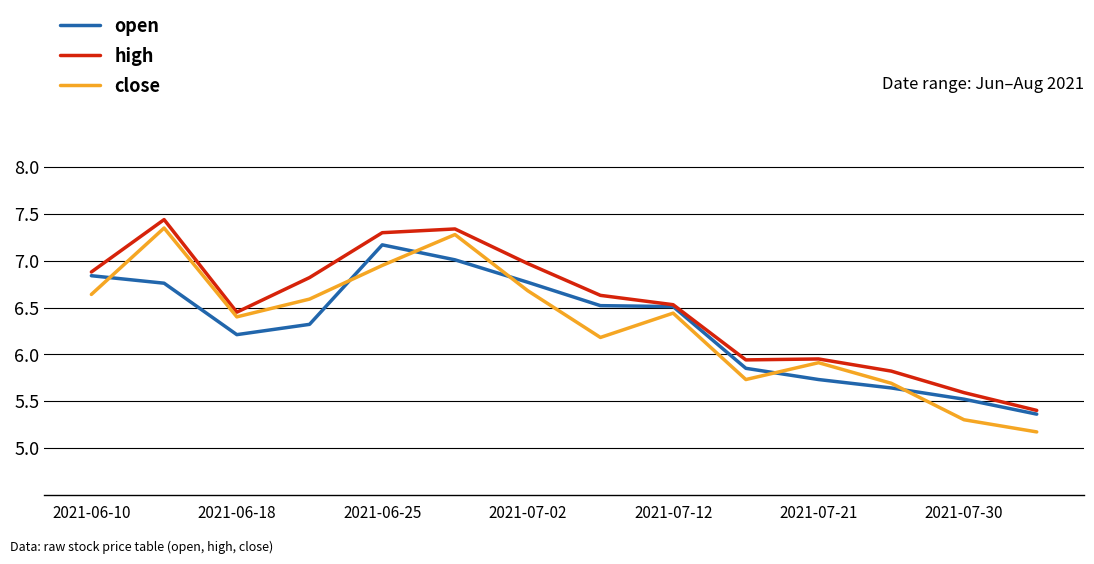

What is the smallest value displayed?

5.2